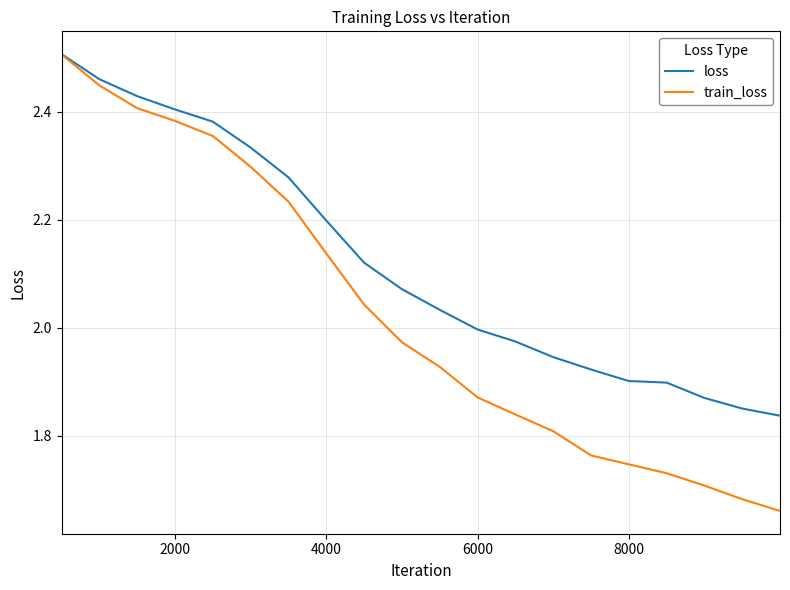

How many categories are shown in the chart?

20